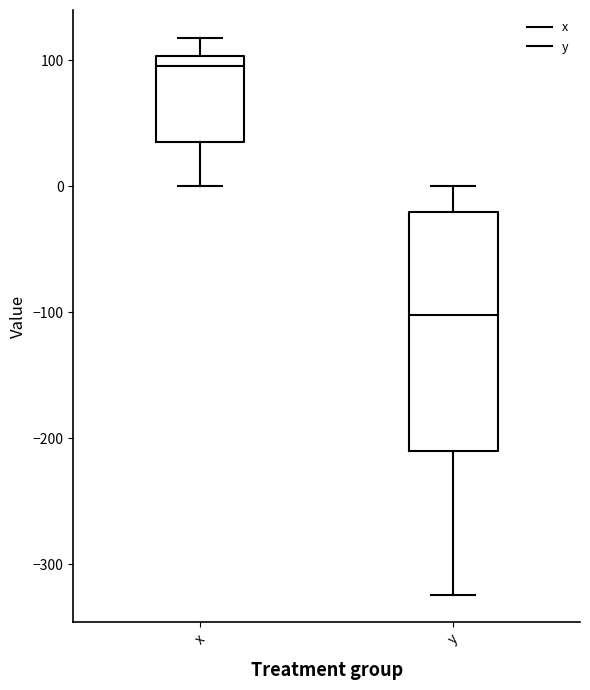

Reading left to right, transcribe this box plot: for each box, give where its median line is, the range the box spans, and where its two whiskers end, as read against the y-axis. The values are not printed on the chart, so give them approximately, as read against the axis.

x: median 100 (just below the box's upper edge), box 40 to 100, whiskers 0 to 120
y: median -100, box -210 to -20, whiskers -320 to 0